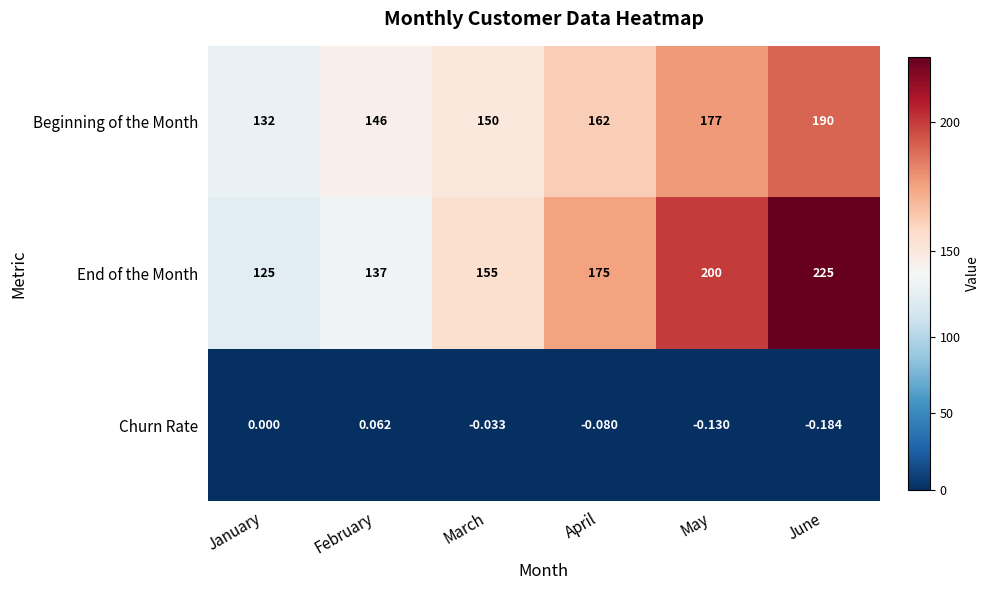

Which category has the lowest value across all series?

June